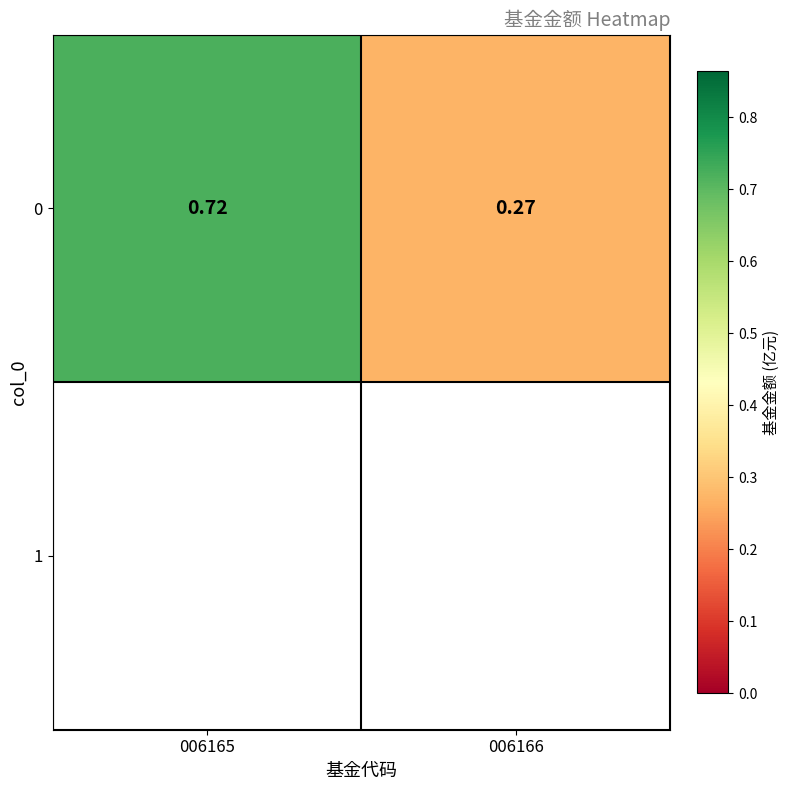

At which category does the chart reach its minimum across all series?

006166